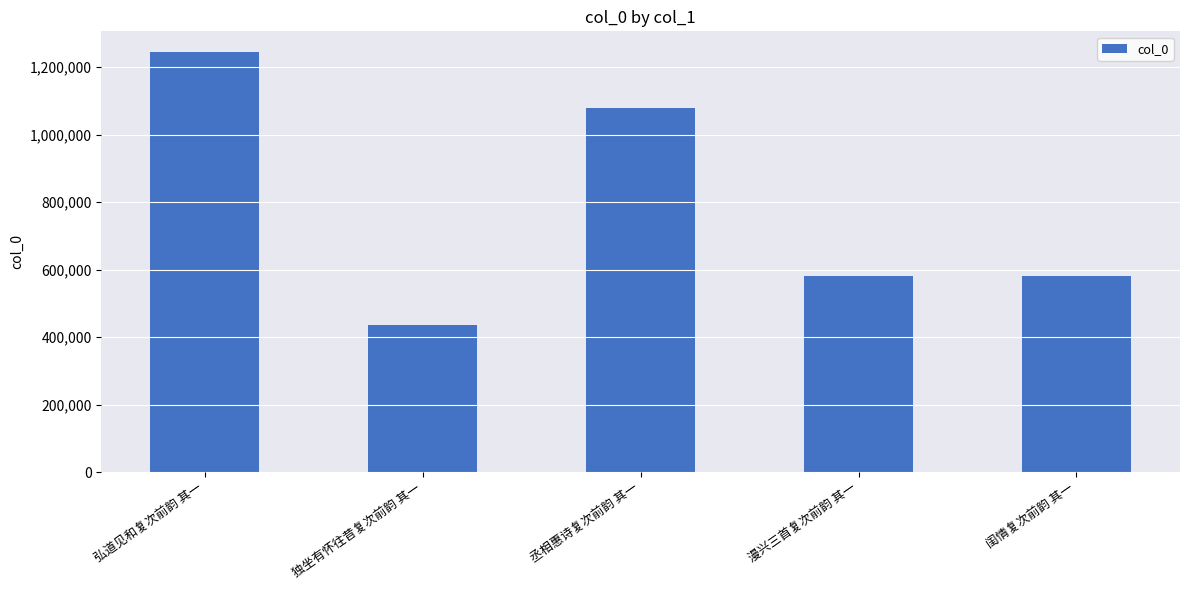

Which has a higher value, 闺情复次前韵 其一 or 独坐有怀往昔复次前韵 其一?

闺情复次前韵 其一